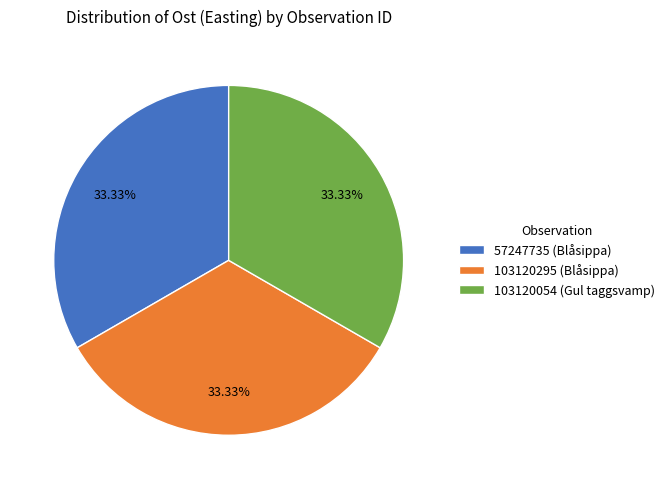

What is the ratio of the value at 103120054 (Gul taggsvamp) to the value at 57247735 (Blåsippa)?

1.0